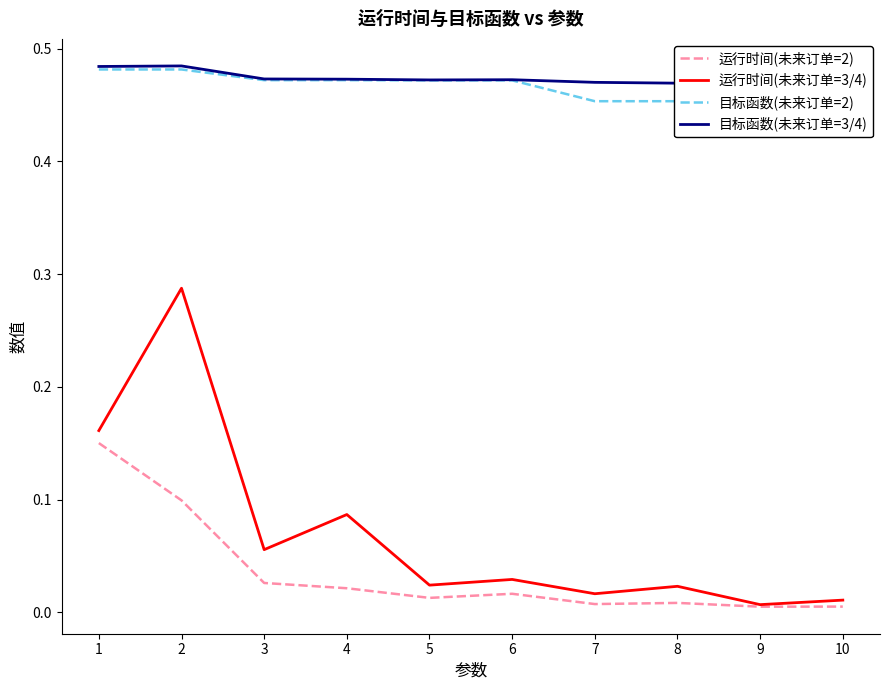

The 运行时间(未来订单=2) series shows 0.1 at 2. True or false?

True